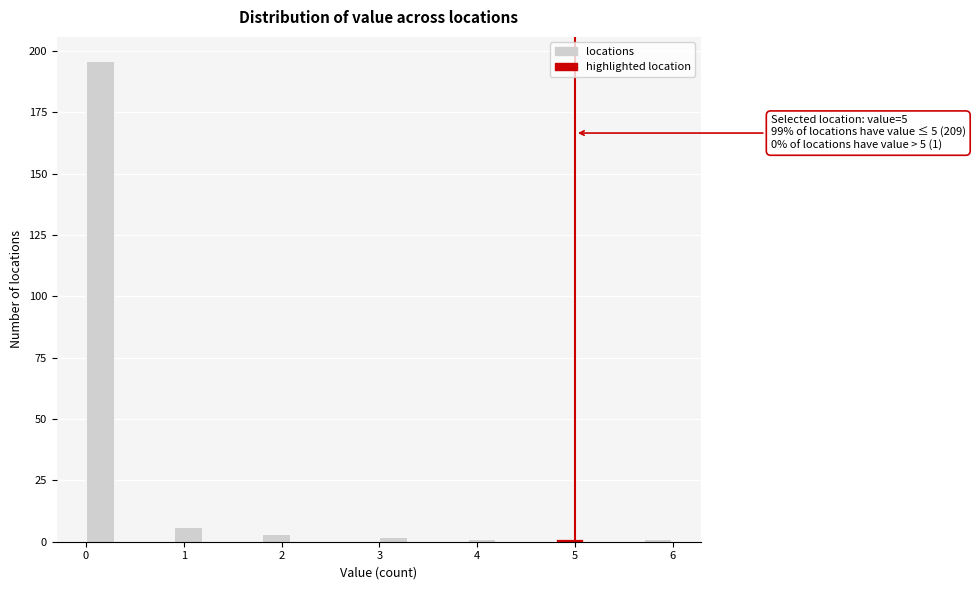

Around what value on the x-axis is the tallest bar? Give the approximate position of its centre, as read against the axis.

0.1